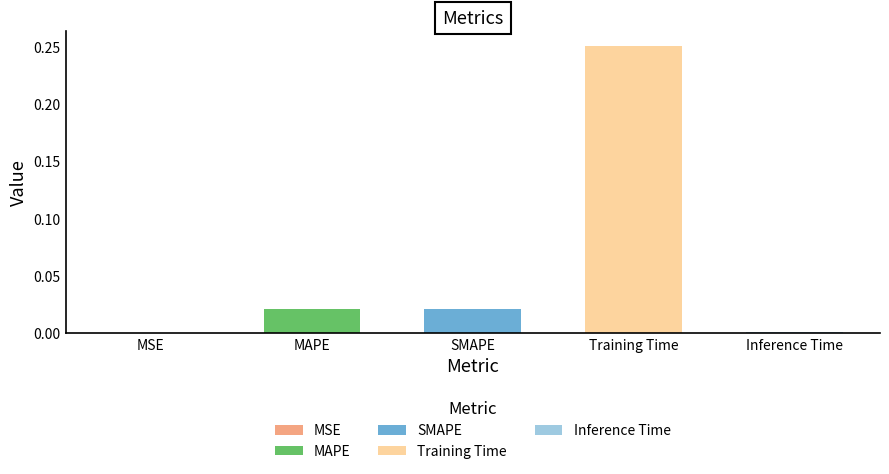

The chart shows a value of 0.4 at Training Time. True or false?

False